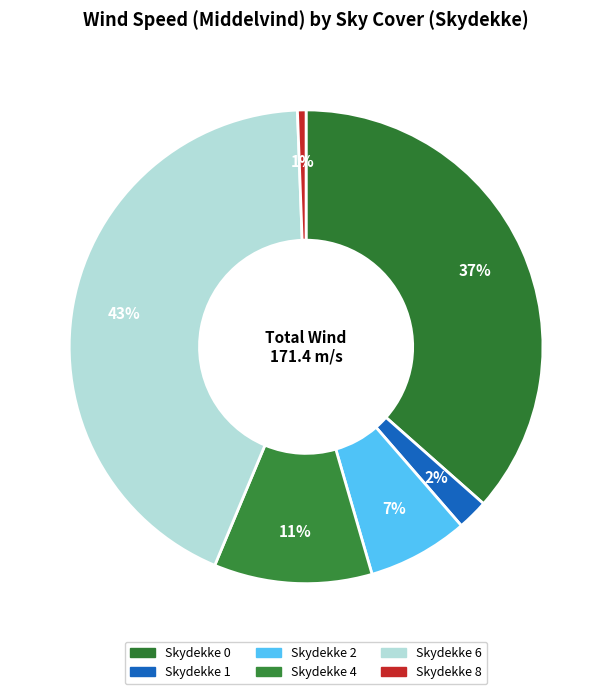

How many slices are in this pie chart?

6